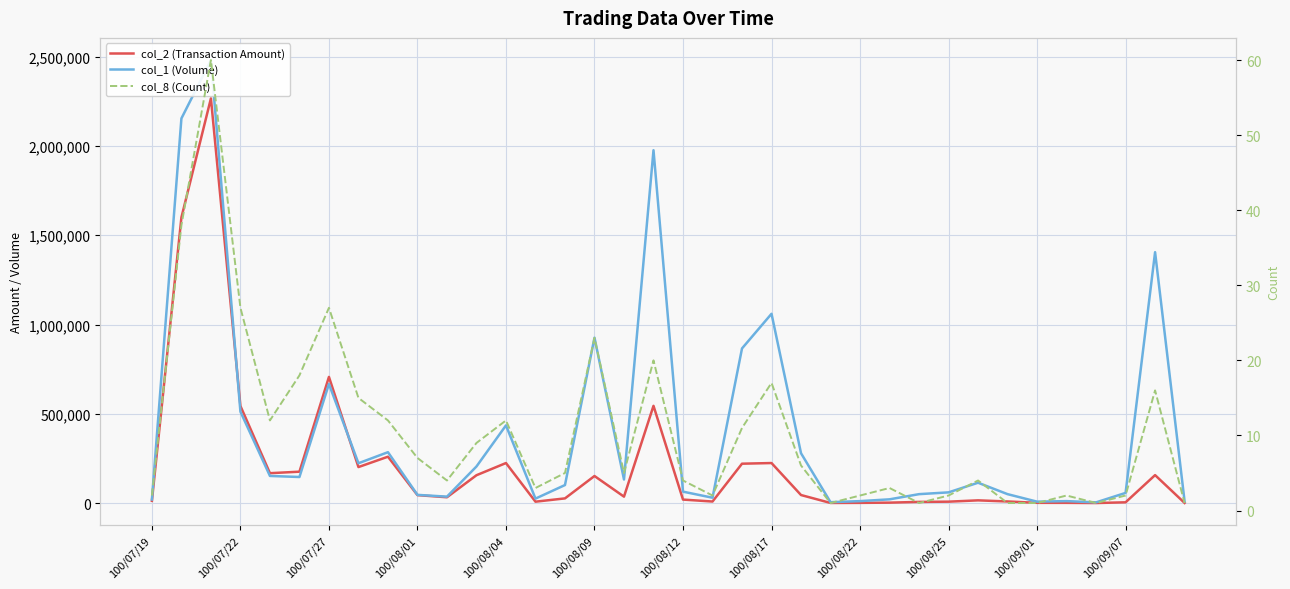

Reading left to right, extract all data points from this chart.

col_2 (Transaction Amount): 12400	1599630	2266200	543730	167400	175780	706540	201650	259690	44480	32590	155950	224200	7850	26250	151580	36040	544600	19600	8700	220530	224220	45050	700	1230	2470	6500	7900	15270	9000	1440	1330	320	4290	156620	700
col_1 (Volume): 20000	2154000	2481000	512000	152000	146000	667000	223000	285000	46000	36000	205000	435000	25000	101000	926000	132000	1976000	64000	30000	866000	1060000	279000	5000	11000	21000	50000	60000	114000	50000	8000	11000	4000	57000	1405000	10000
col_8 (Count): 2	38	60	27	12	18	27	15	12	7	4	9	12	3	5	23	5	20	4	2	11	17	6	1	2	3	1	2	4	1	1	2	1	2	16	1